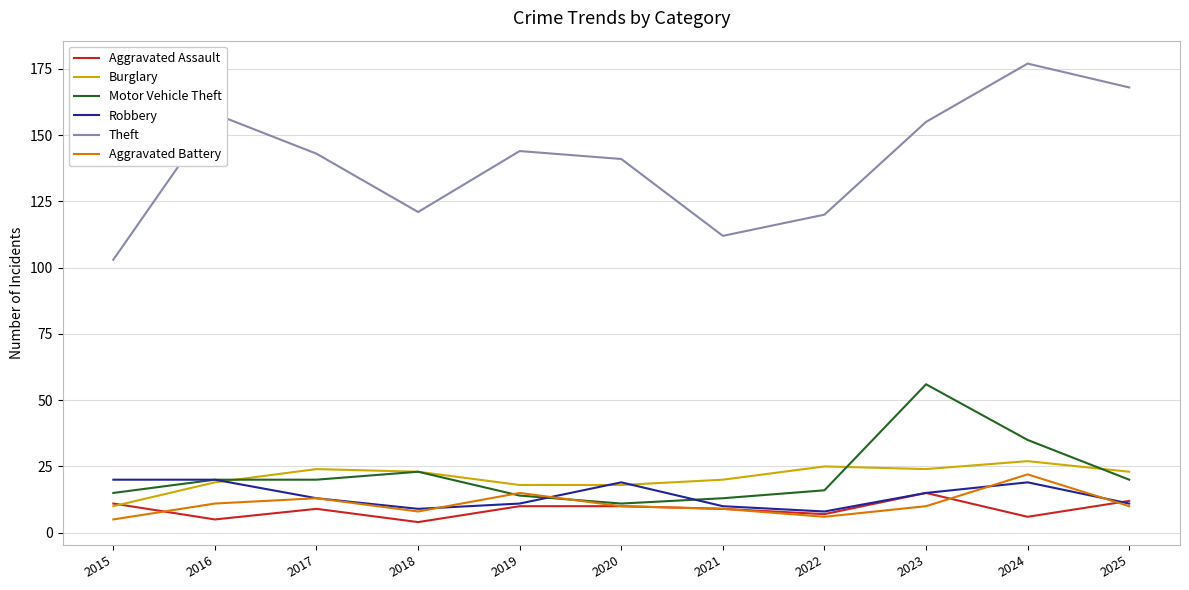

What is the total value across all series at 2020?

209